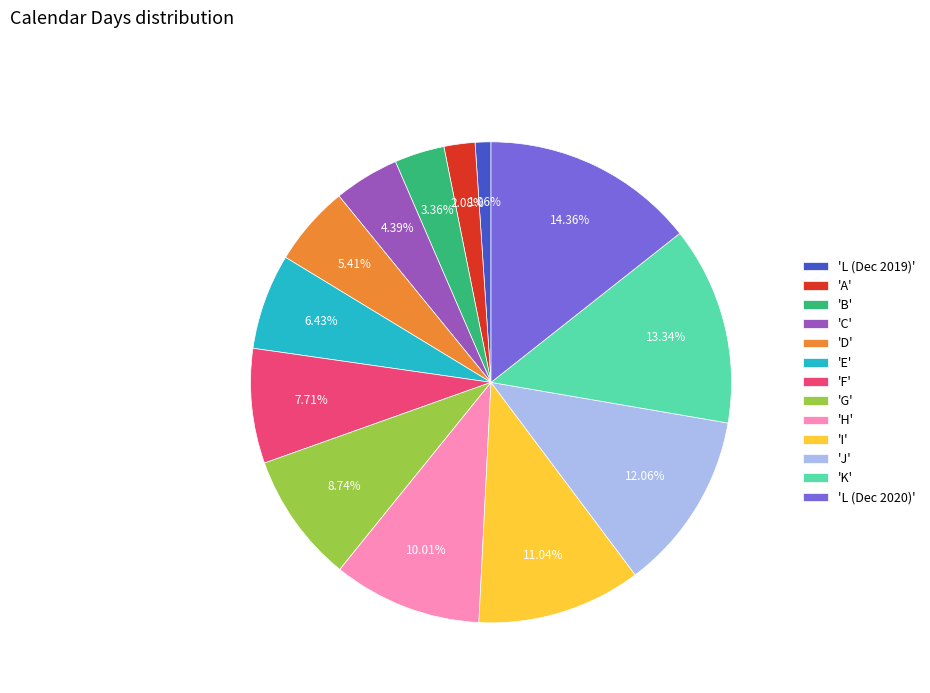

How many segments does this pie chart have?

13